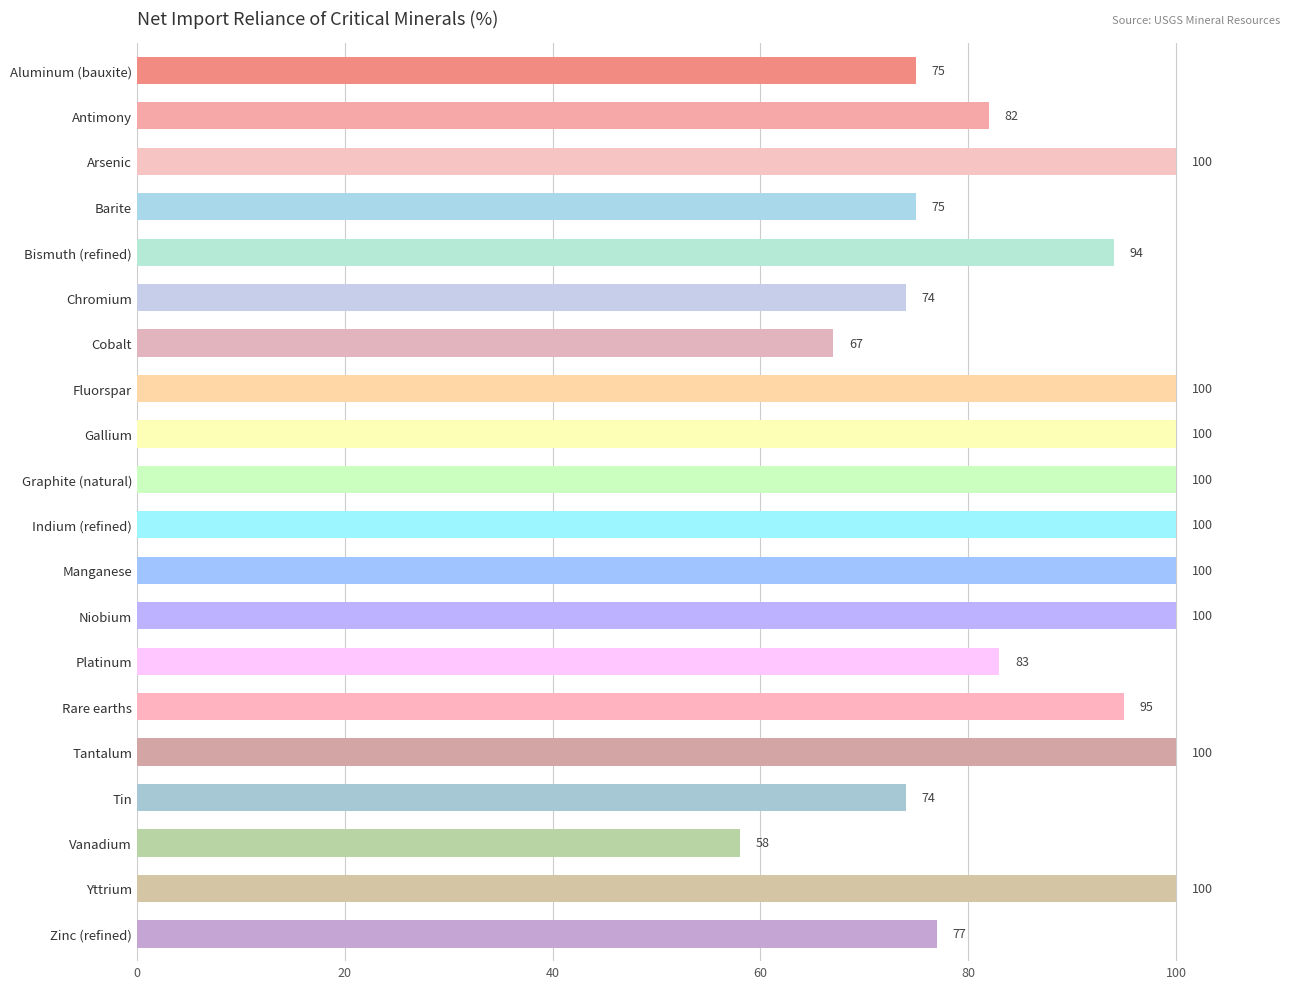

What is the value of the 15th bar from the top?

95